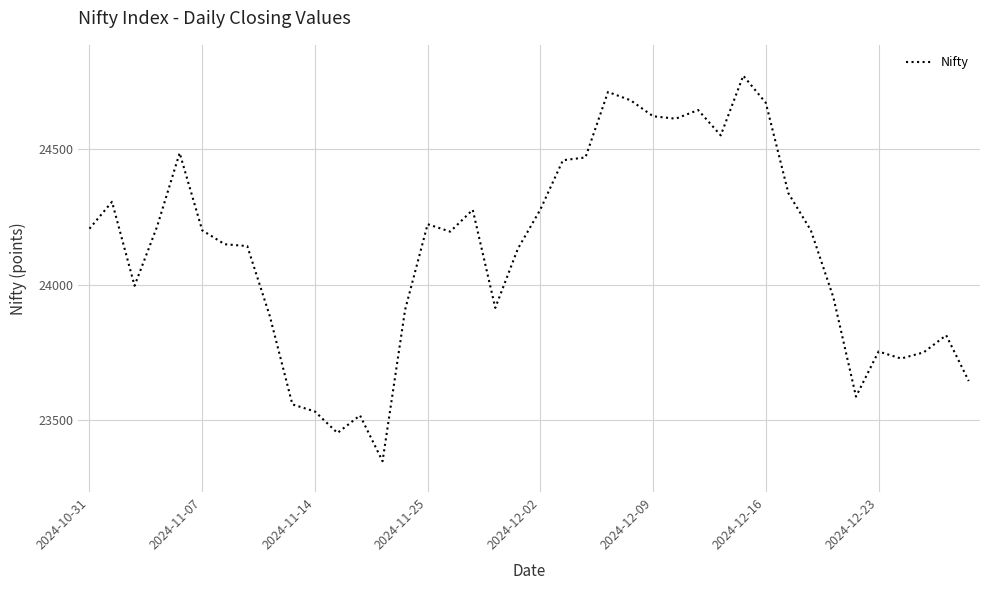

What is the greatest value displayed?

24768.3